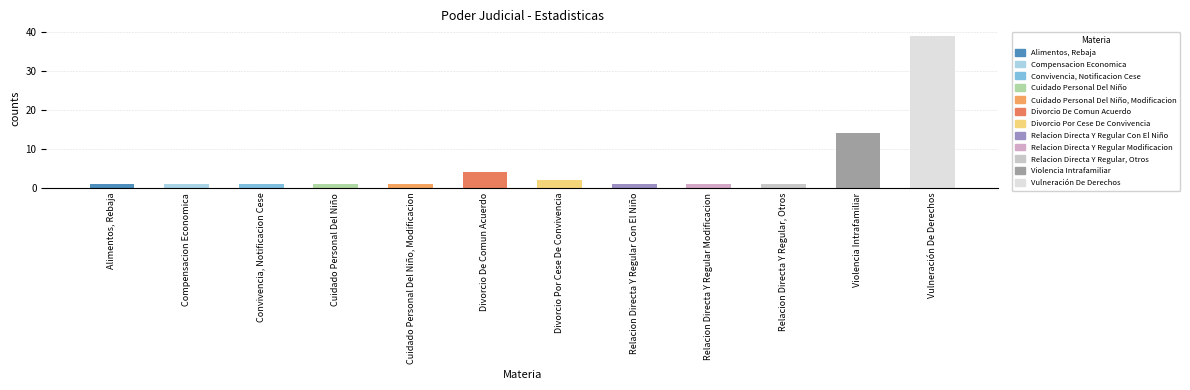

What is the greatest value displayed?

39